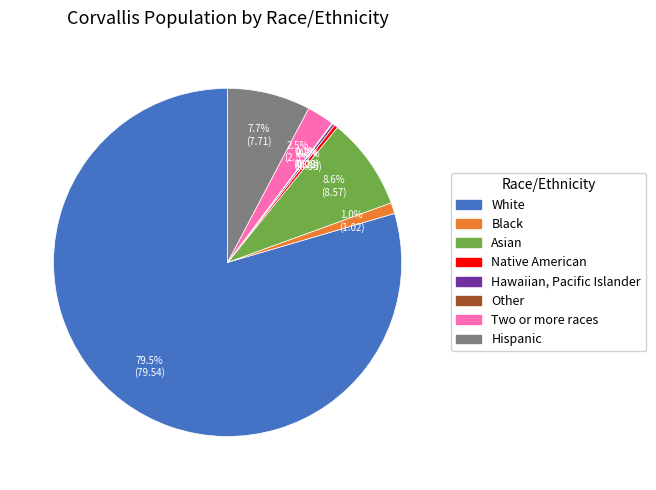

Does White represent more than half of the total?

Yes